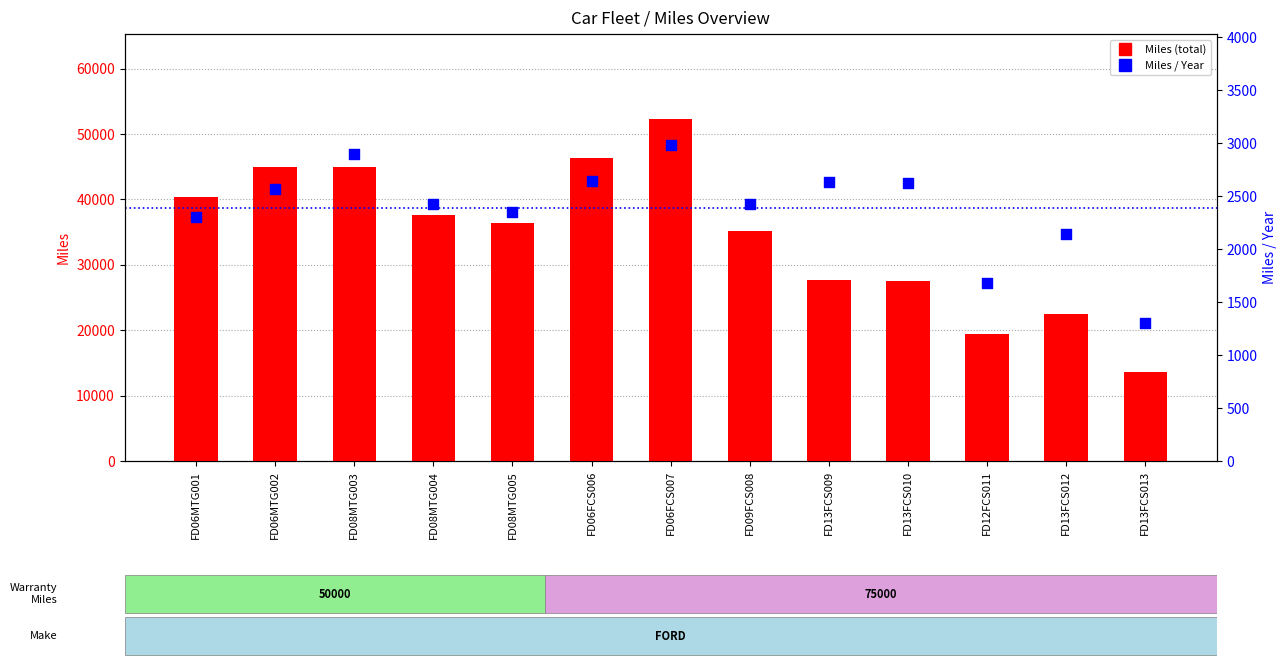

Which series reaches the minimum Y coordinate?

Miles / Year